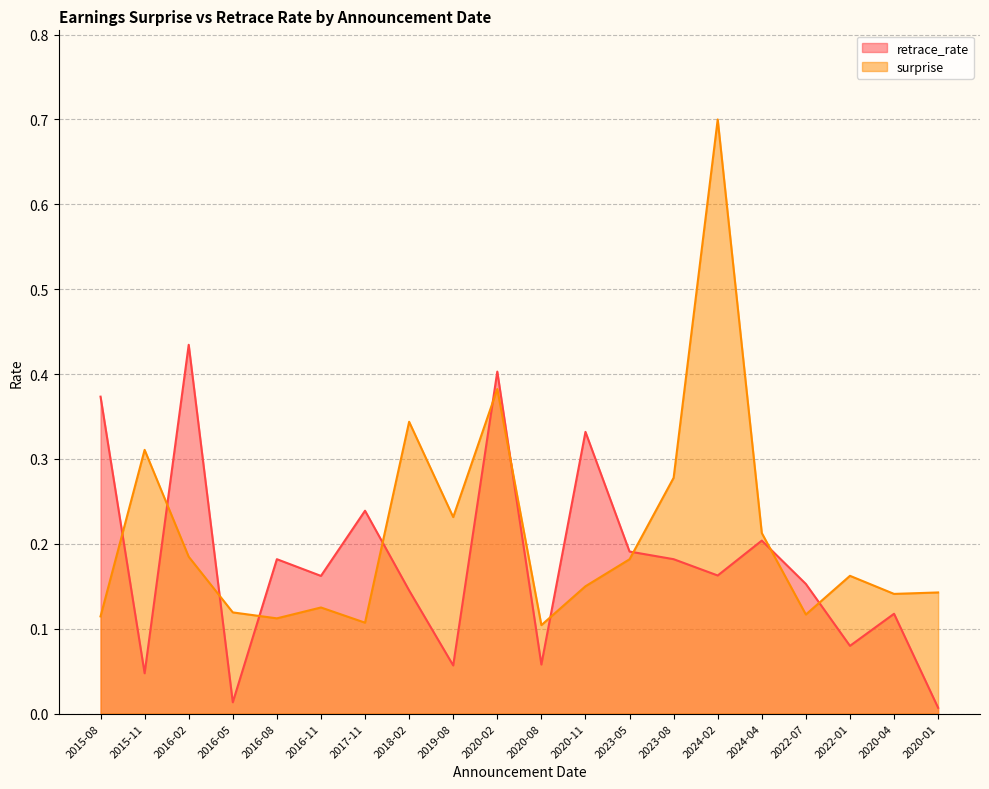

What are all the series names shown in the legend?

retrace_rate, surprise